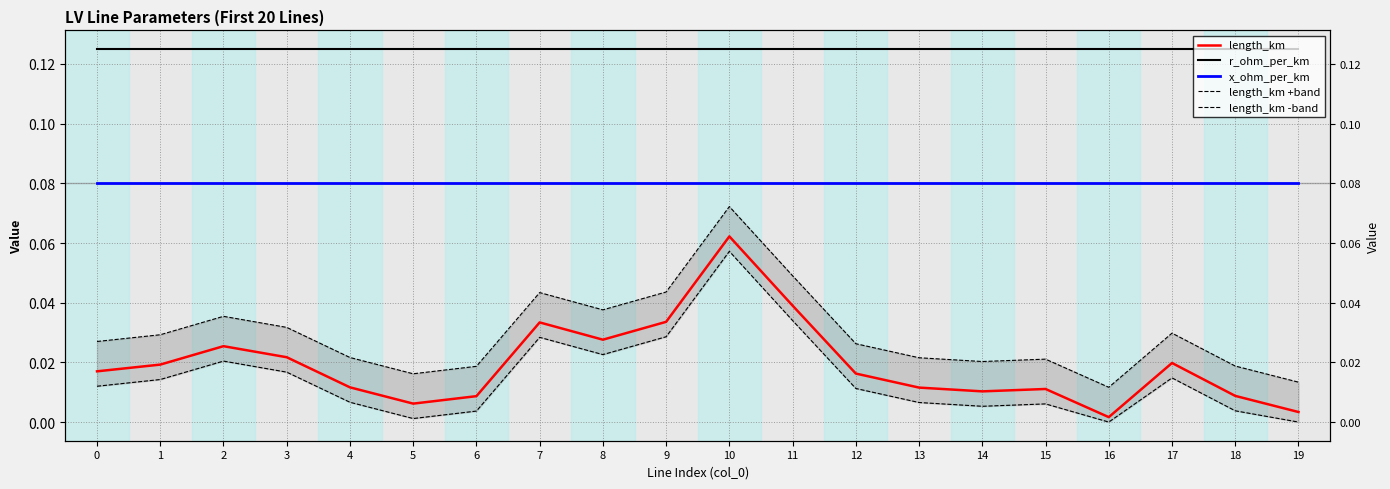

The value of length_km at 16 is 0.0. True or false?

False